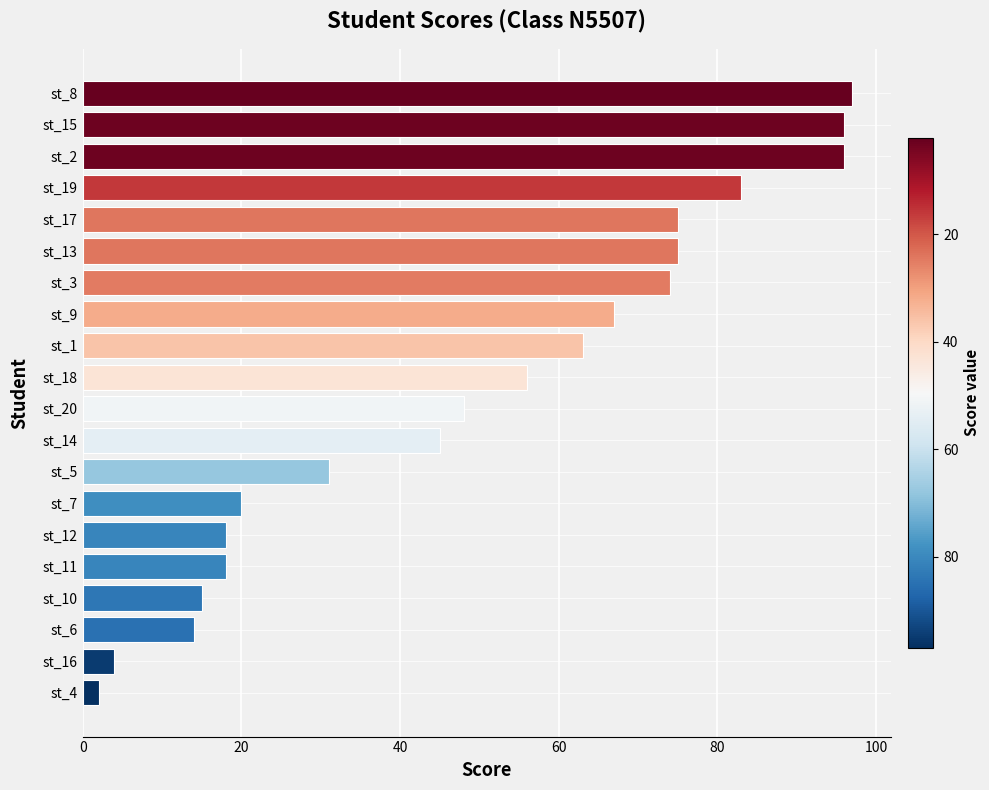

Which has a higher value, st_10 or st_13?

st_13